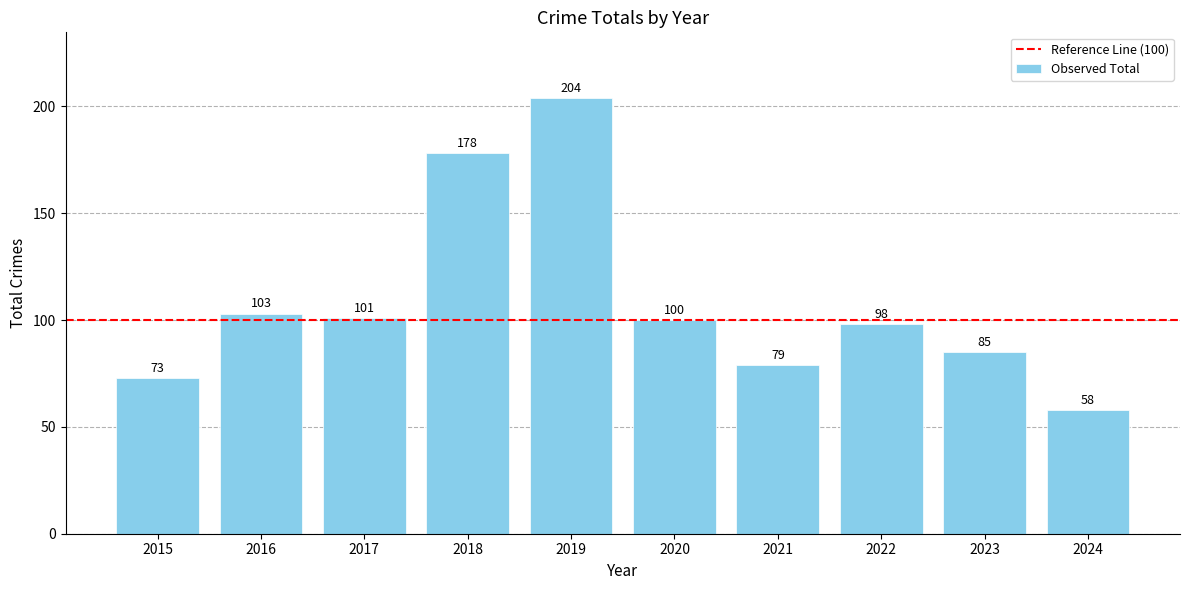

The value at 2020 is 39. True or false?

False